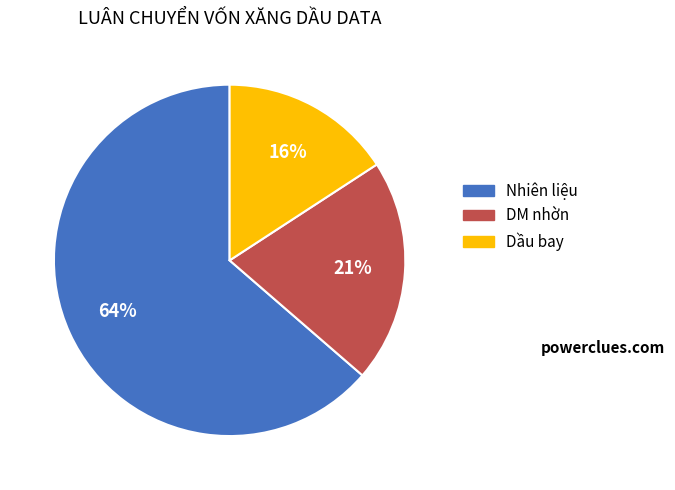

How many slices are in this pie chart?

3